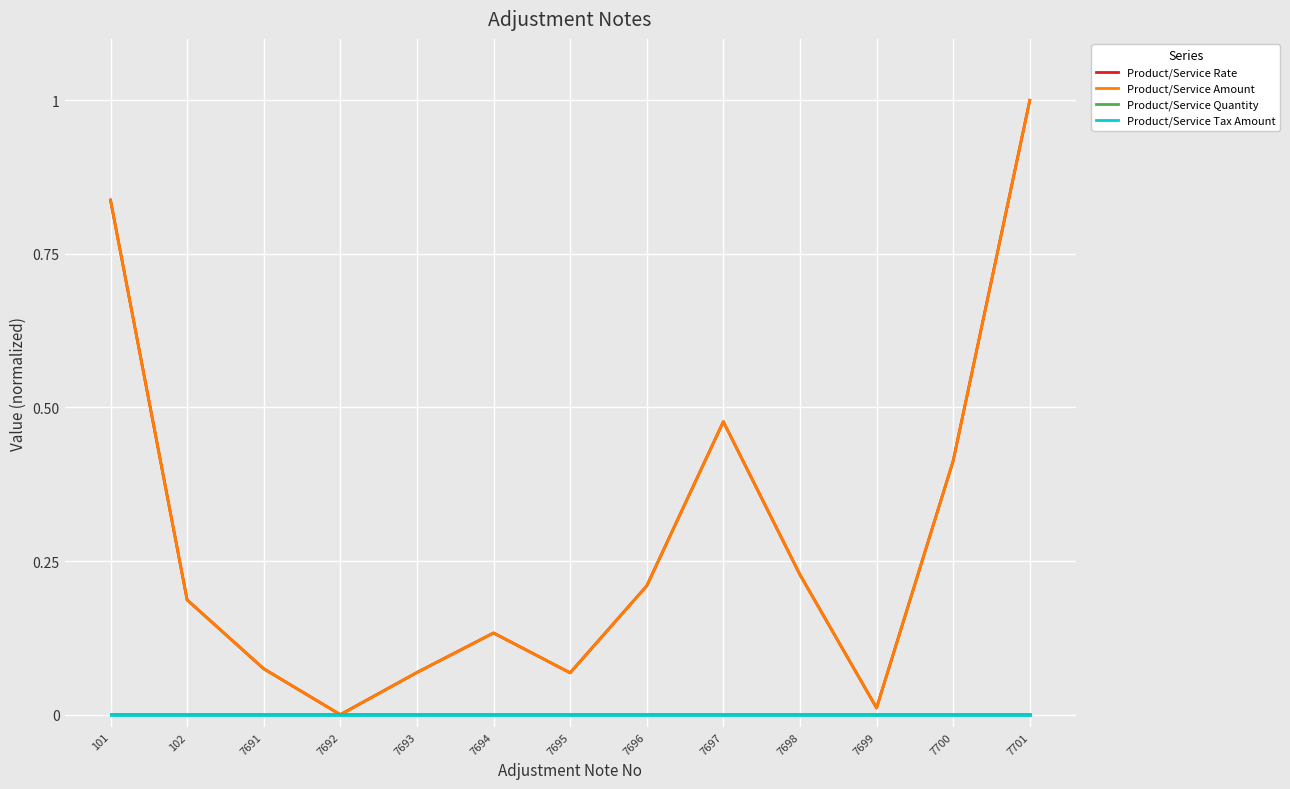

What is the difference between the second highest and second lowest values in the Product/Service Amount series?

0.8